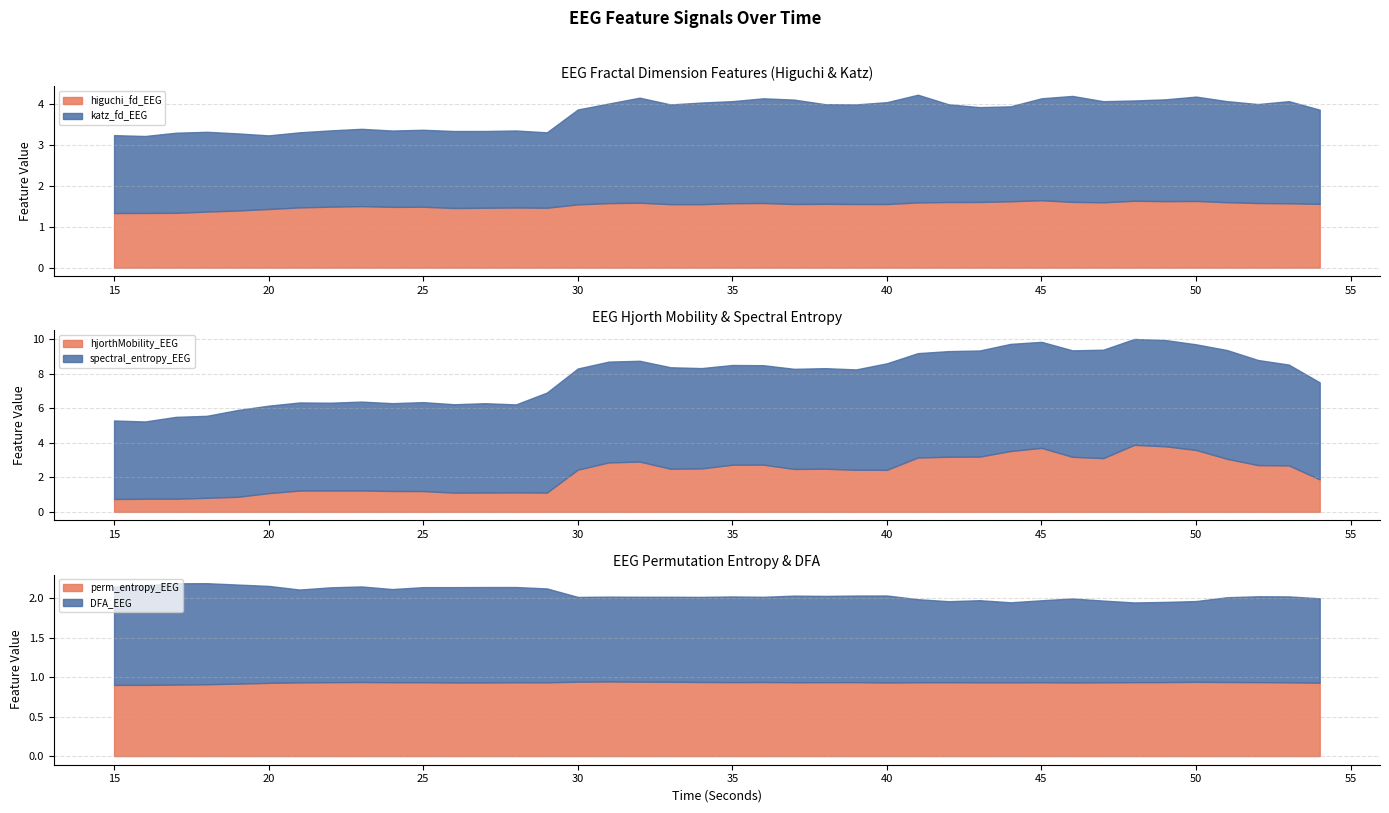

True or false: spectral_entropy_EEG and hjorthMobility_EEG cross at least once.

False